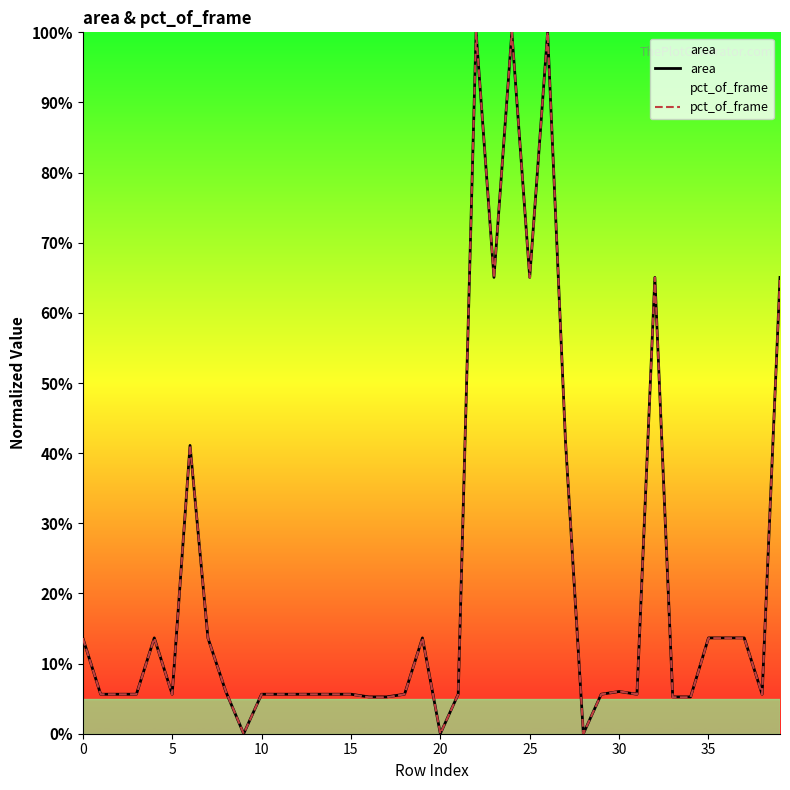

Is it true that area equals -47.0 at 20?

False